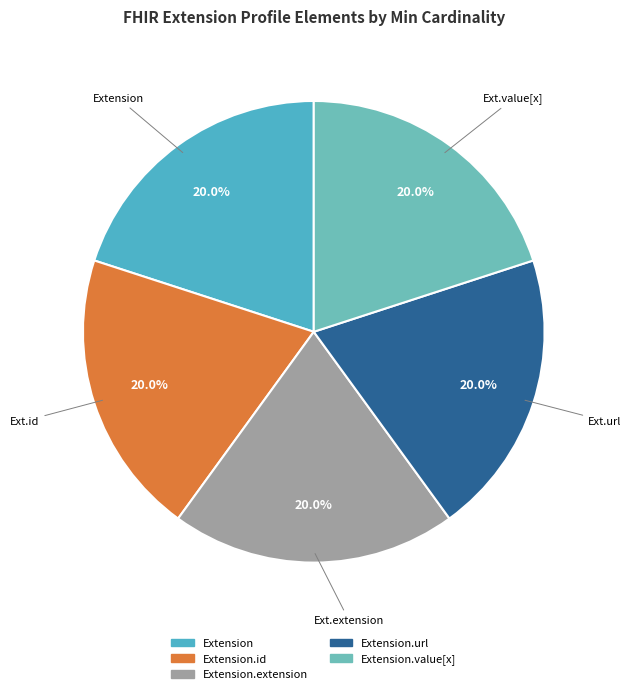

Which slice is the largest?

Extension.url